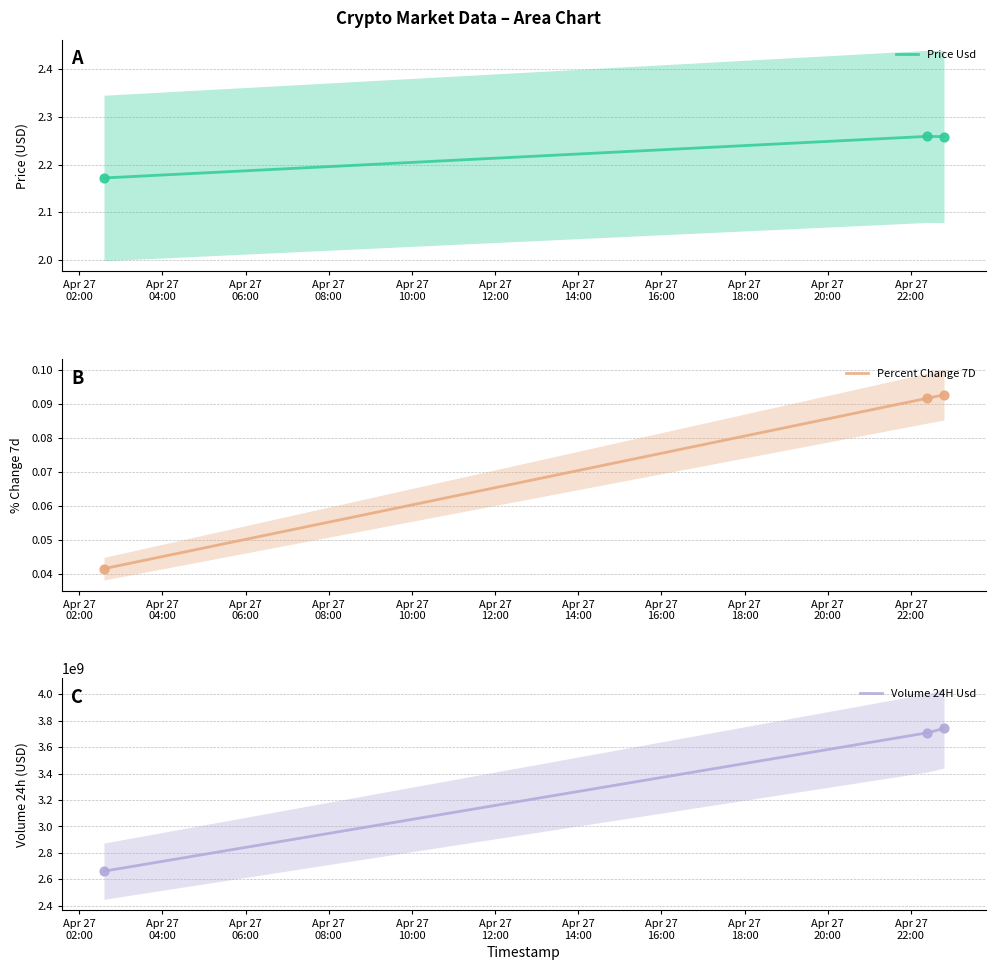

At how many categories does at least one series exceed 876009763?

3